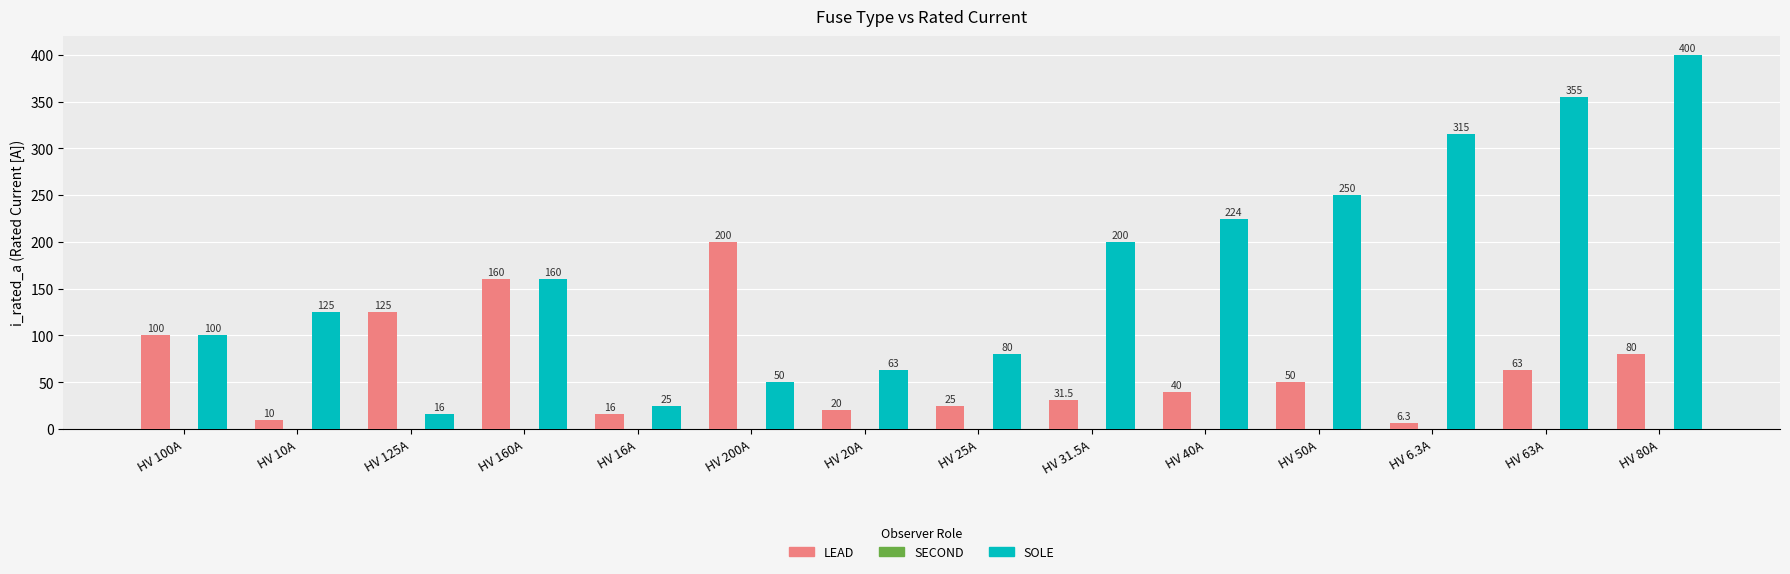

The value of LEAD at HV 50A is 26.4. True or false?

False